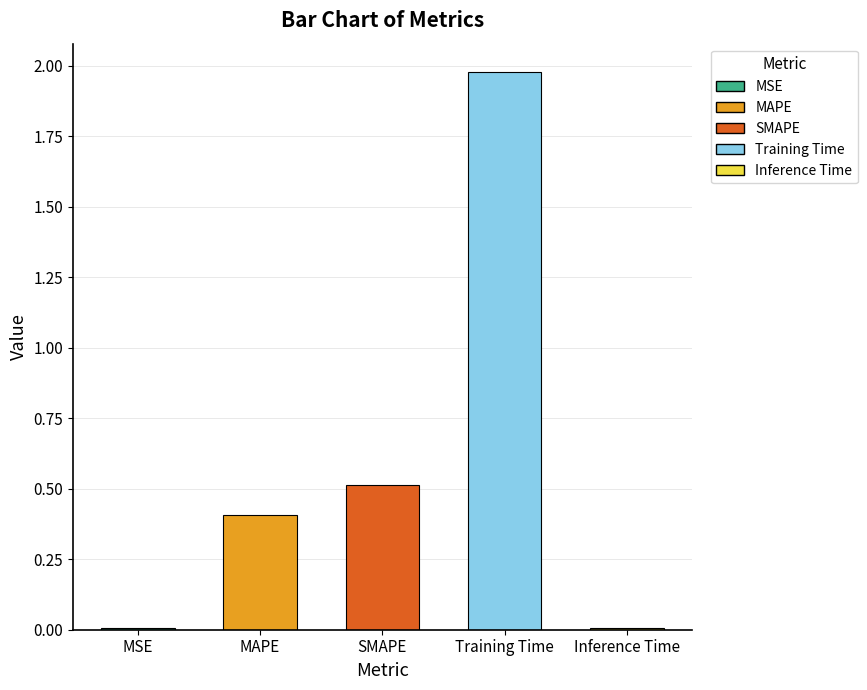

True or false: the data shows 0.8 at SMAPE.

False